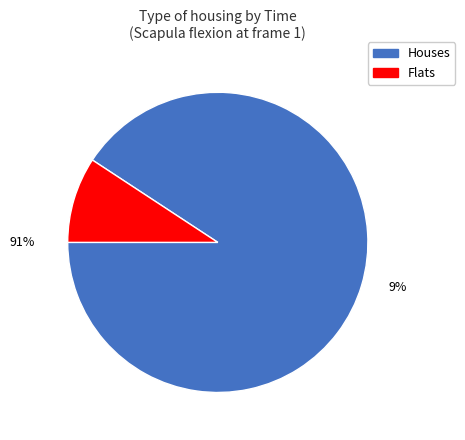

To the nearest percent, what is the combined percentage of T0 and T1?

100%